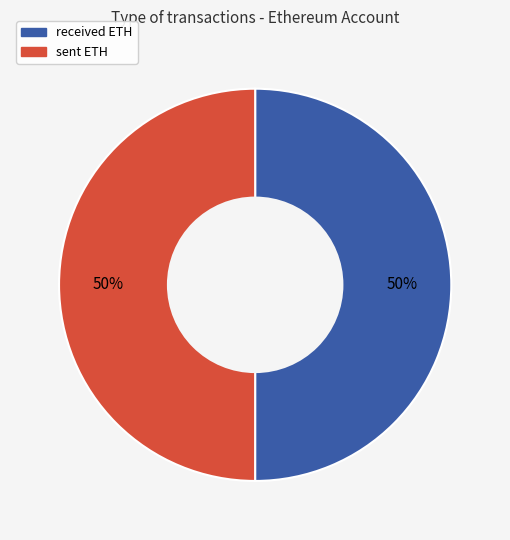

True or false: sent ETH accounts for 50% of the total.

True